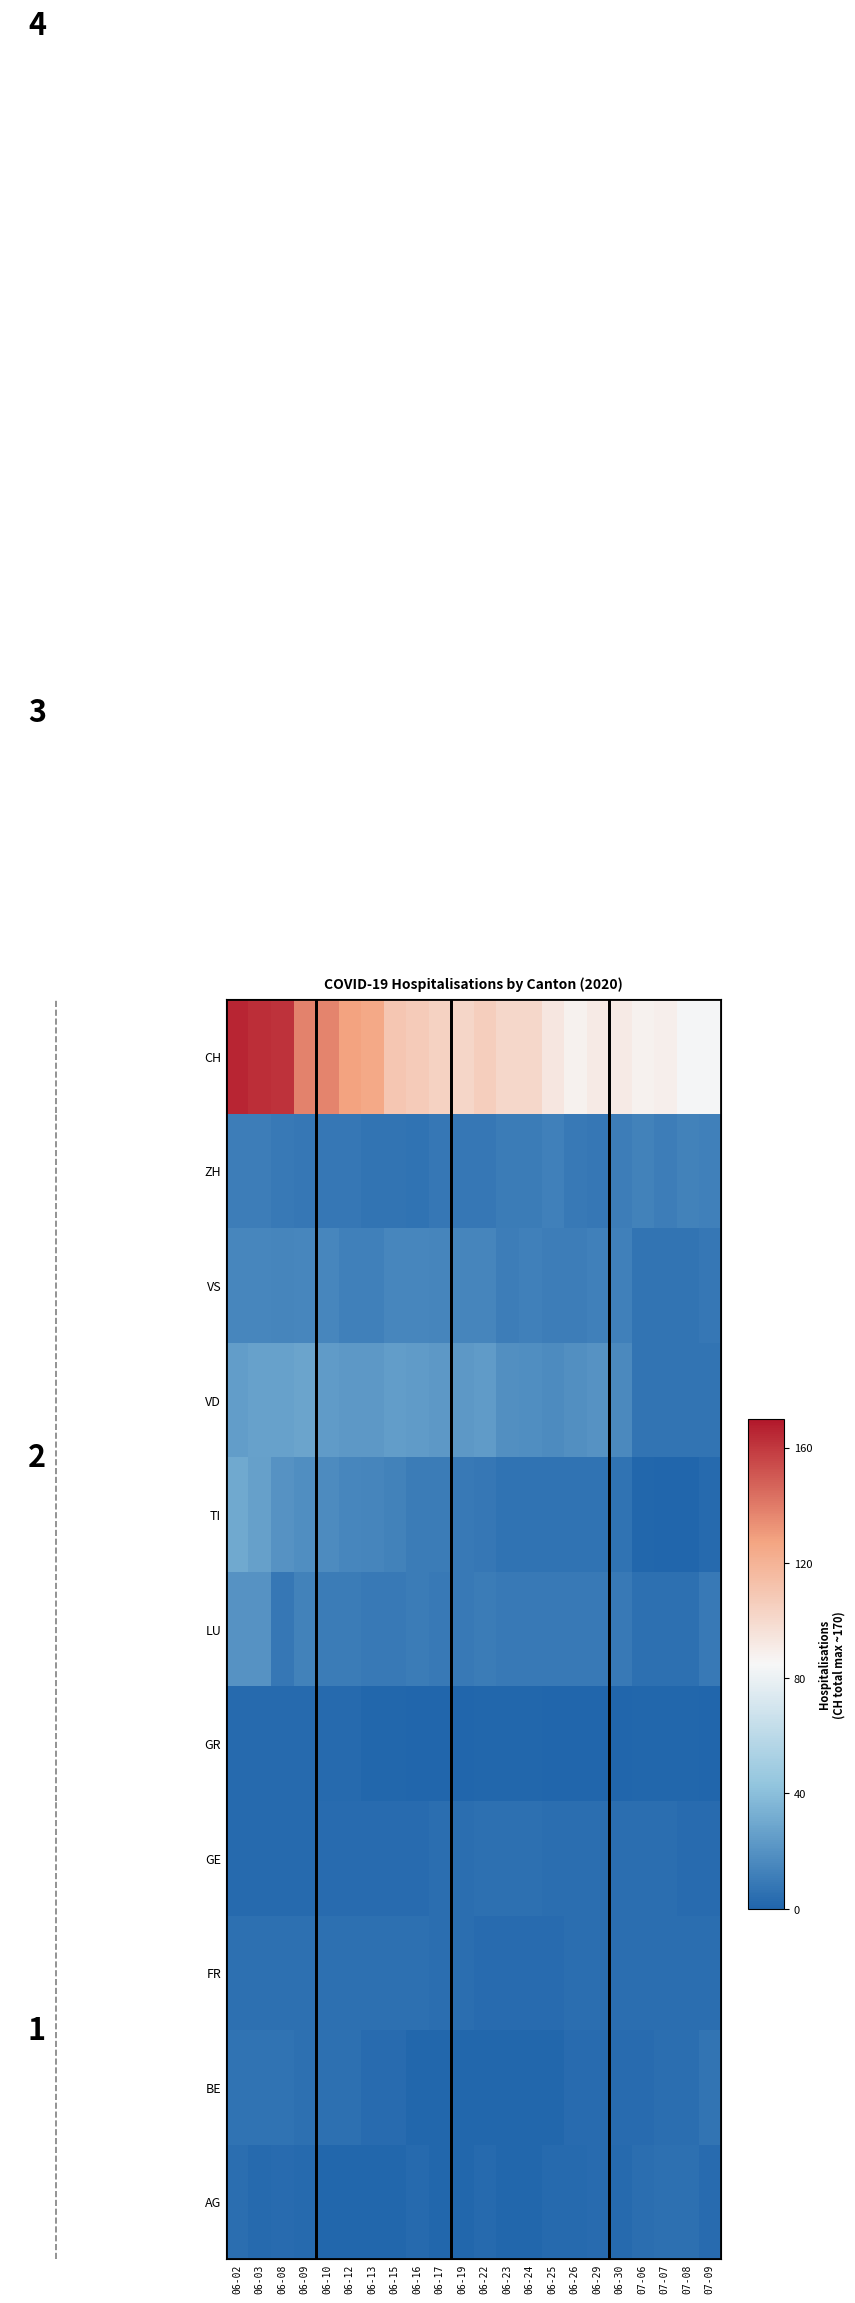

At which category does the chart reach its peak across all series?

06-02